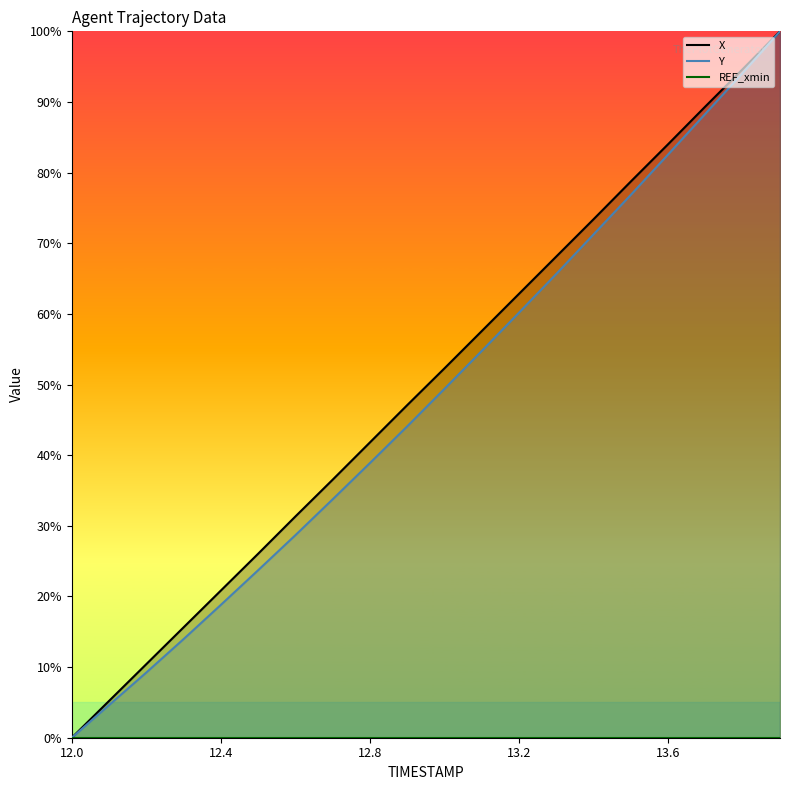

What are all the series names shown in the legend?

X, Y, REF_xmin